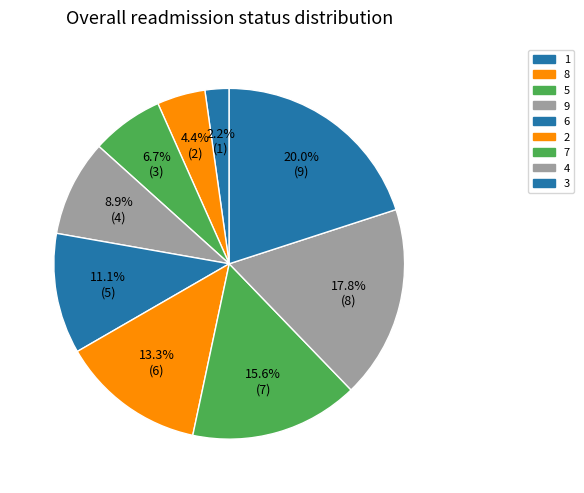

To the nearest percent, what is the average slice percentage?

11%